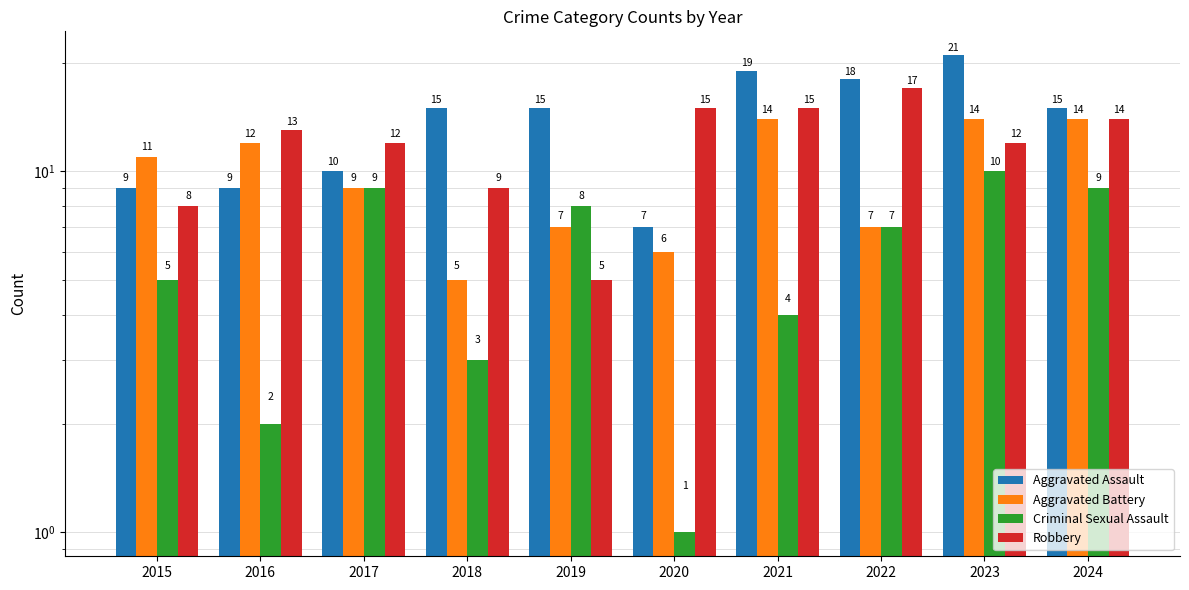

At which category is the sum across all series the highest?

2023